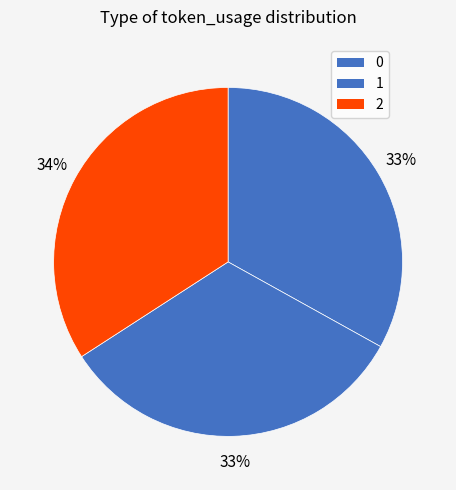

Combined, do 2 and 1 account for over 50%?

Yes